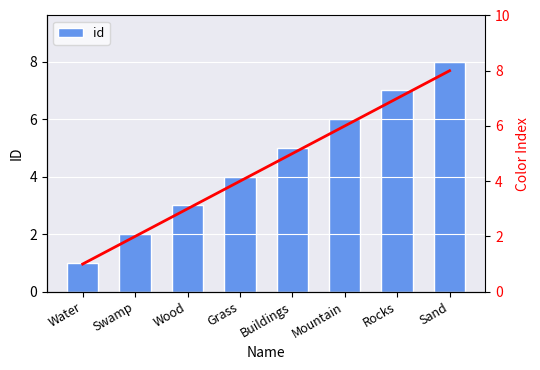

At how many categories does at least one series exceed 6?

2